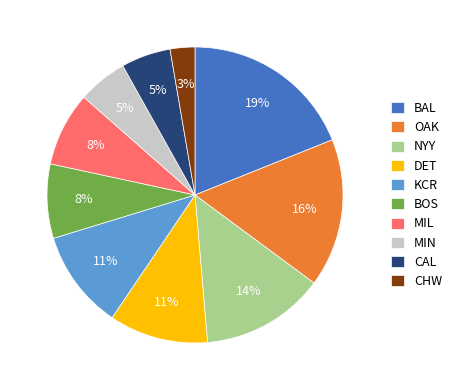

How many slices are in this pie chart?

10